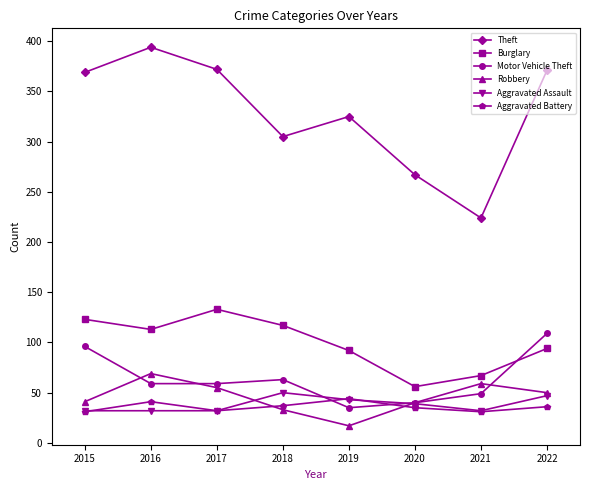

What is the highest value of the Aggravated Assault series?

50